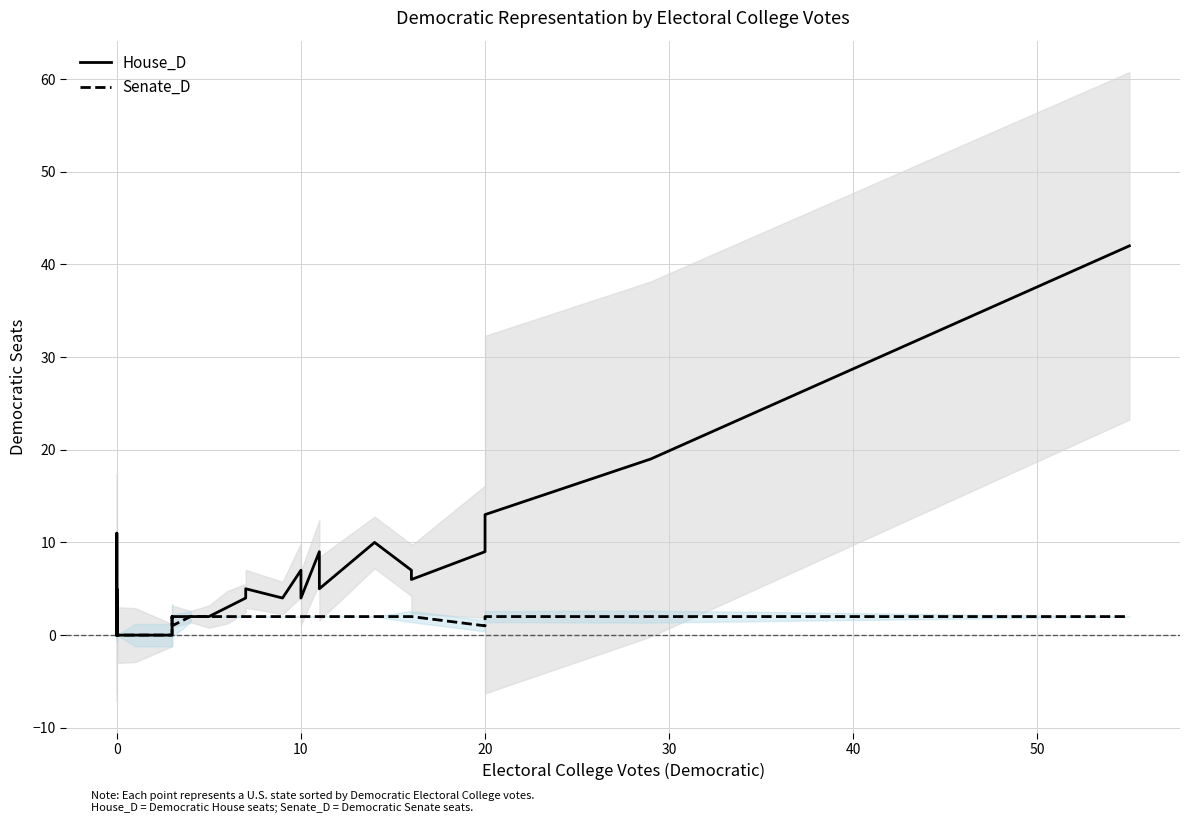

What is the value of the House_D point at the 34th from the left?

10